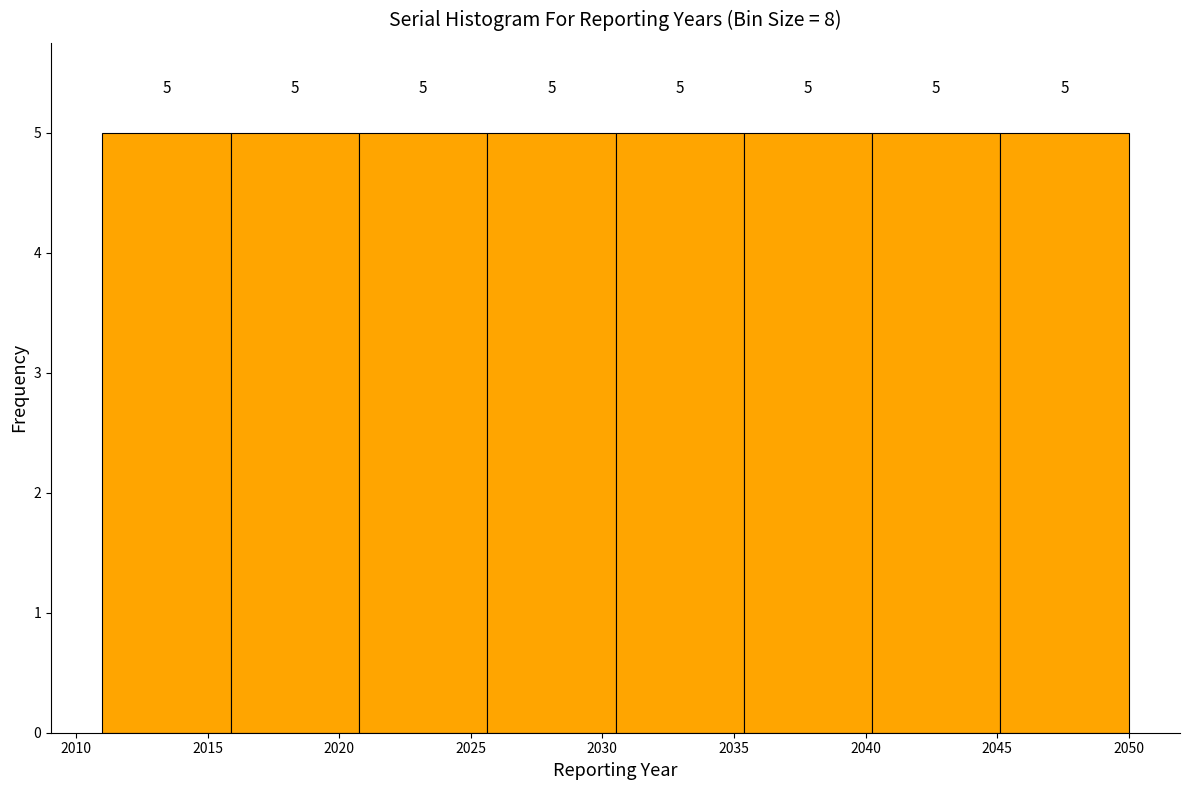

Reading left to right, transcribe this chart: for each bar, give the range it covers on the x-axis and its height. The bar edges are not printed on the chart, so give them approximately, as read against the axis.

2011.0 to 2016.0: 5
2016.0 to 2021.0: 5
2021.0 to 2025.5: 5
2025.5 to 2030.5: 5
2030.5 to 2035.5: 5
2035.5 to 2040.5: 5
2040.5 to 2045.0: 5
2045.0 to 2050.0: 5